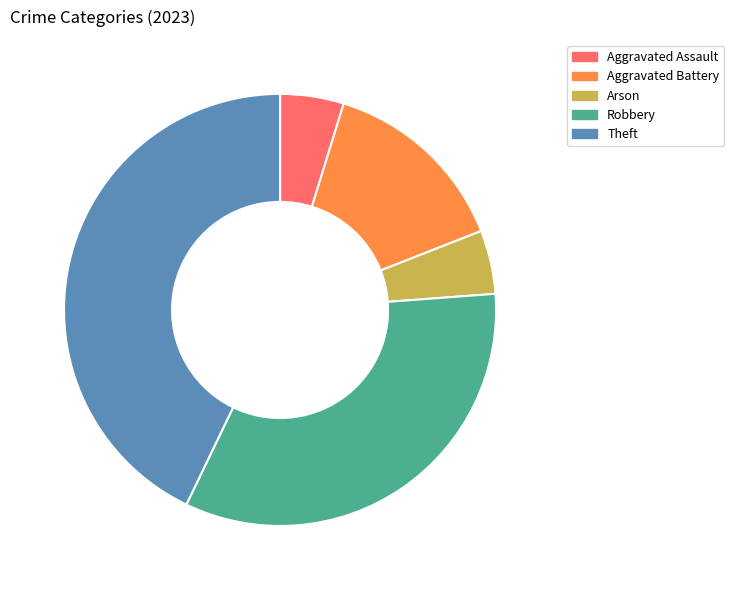

Between Arson and Robbery, which is larger?

Robbery